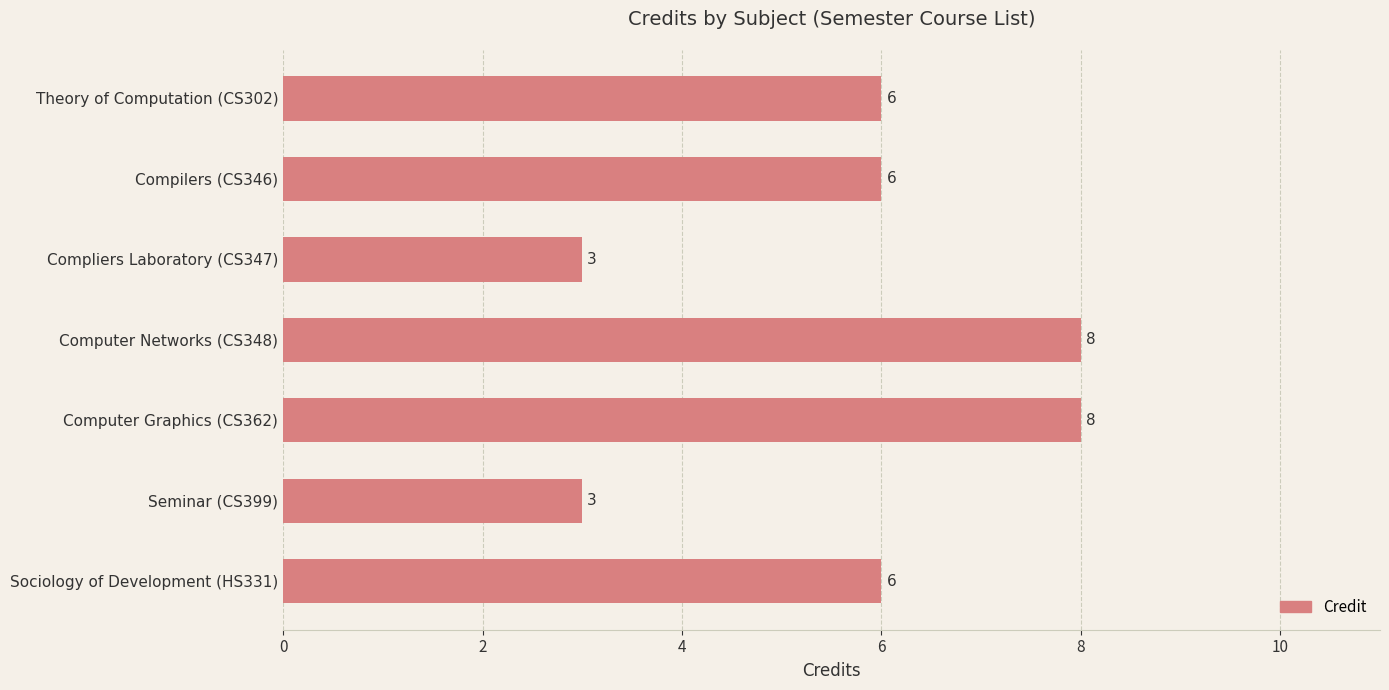

How many series are shown in this chart?

1